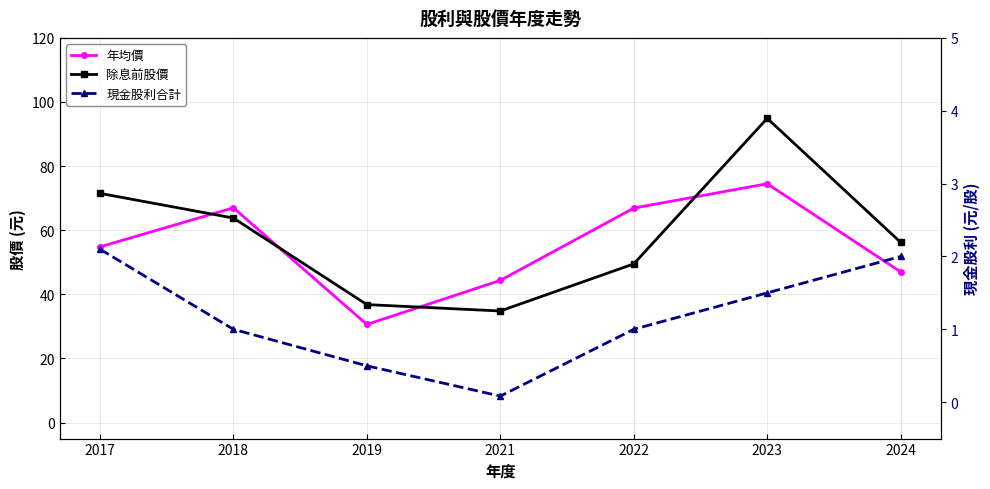

Is the value of 現金股利合計 at 2022 greater than the value of 年均價 at 2017?

No